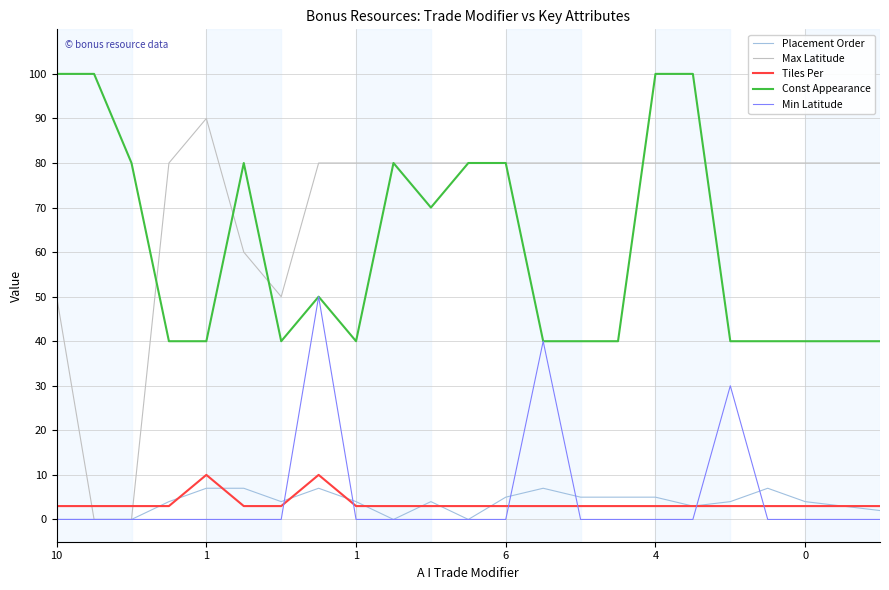

Does the chart display data point markers on the line(s)?

No